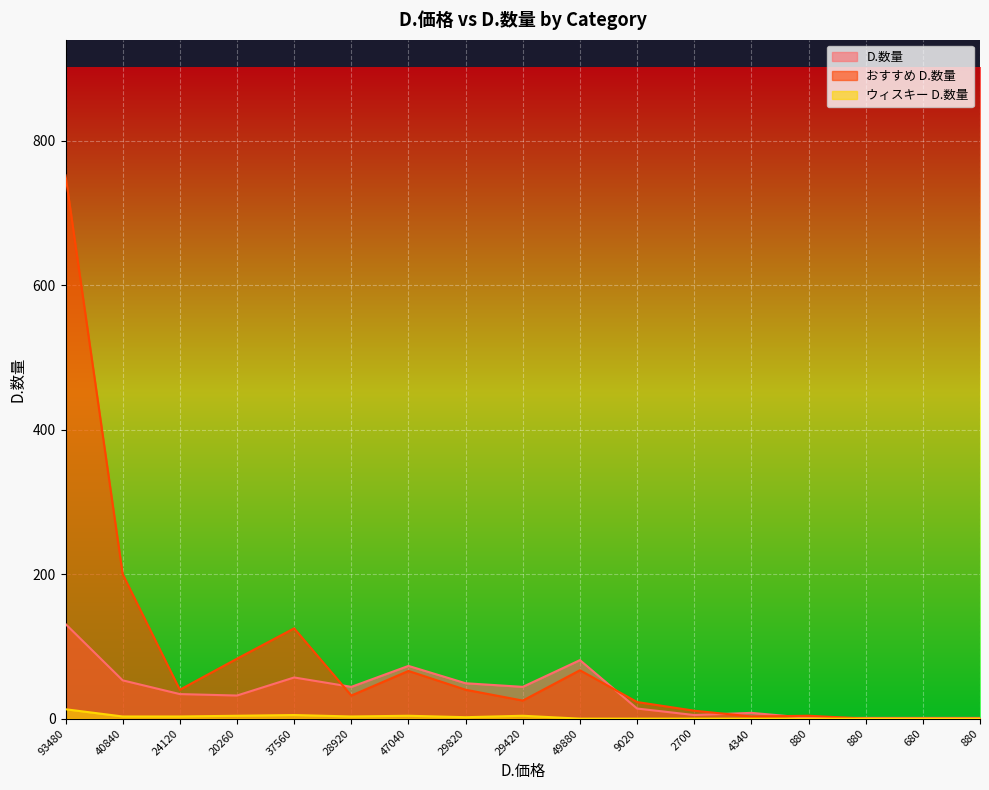

True or false: おすすめ D.数量 has a value of 67 at 49880.

True